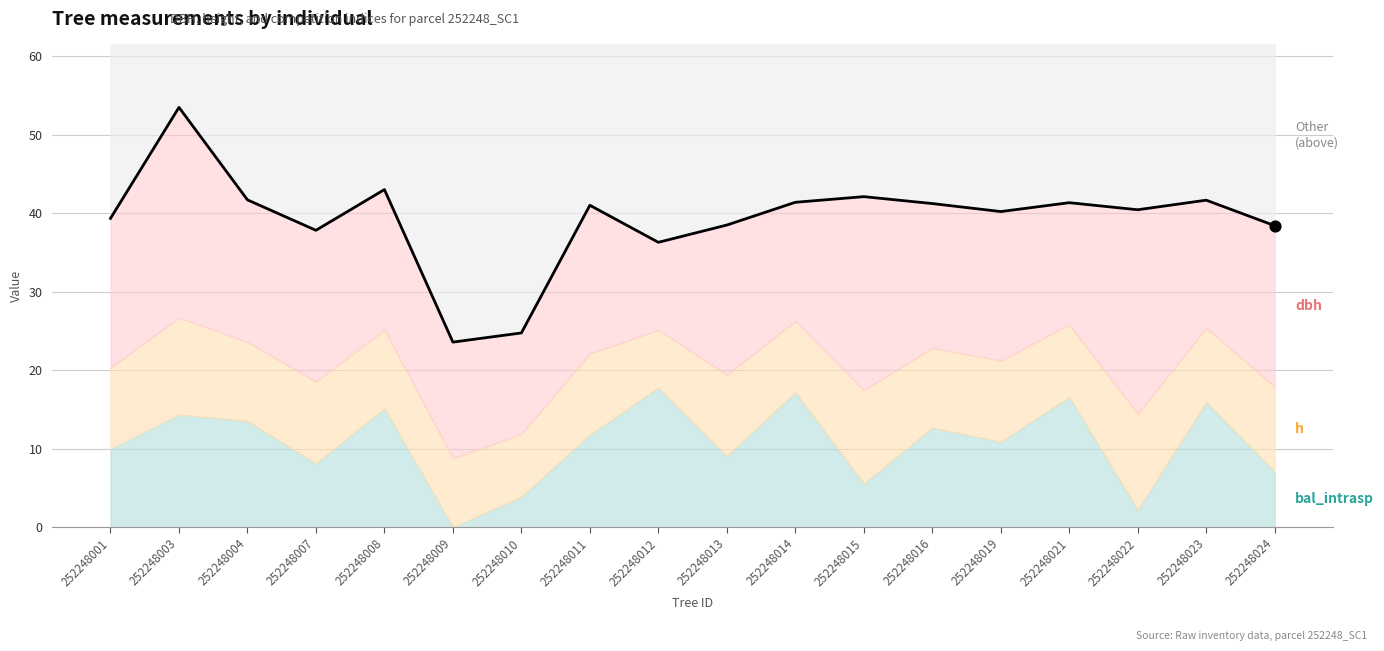

Between 252248004 and 252248014, which is larger?

252248004